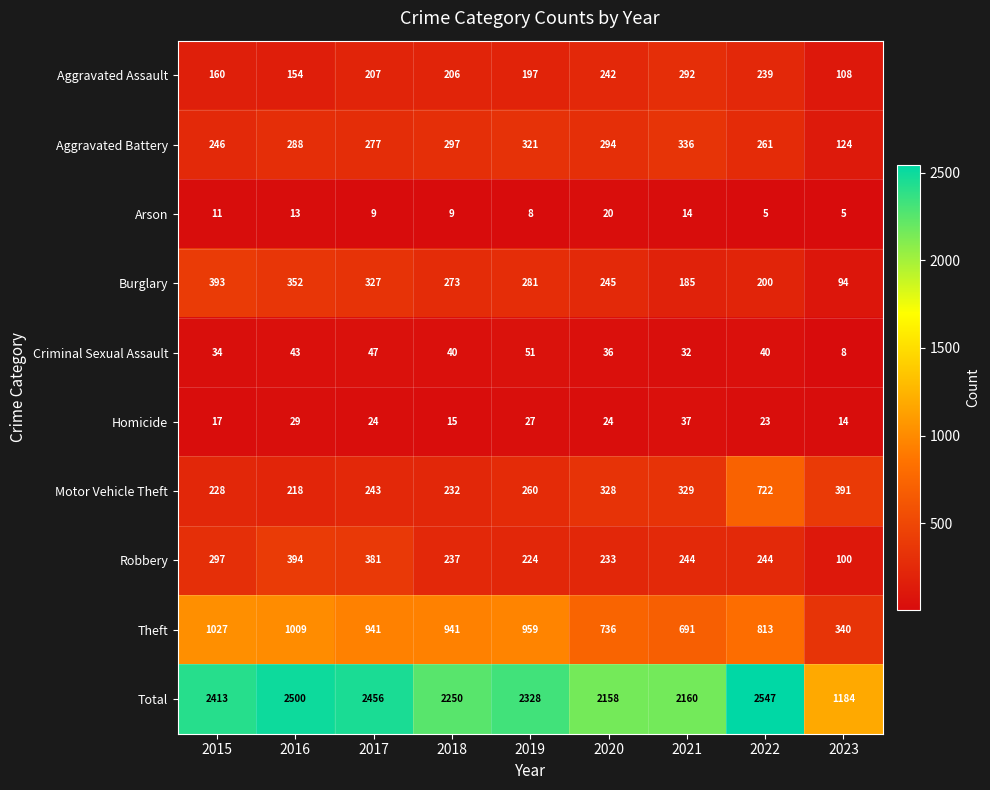

How many data points does each series have?

9